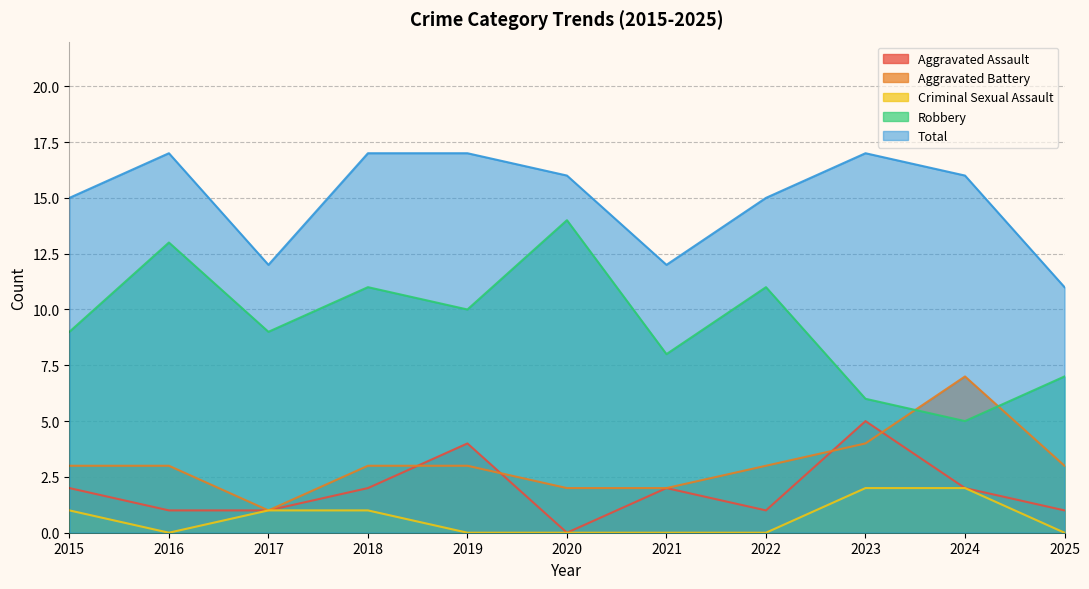

True or false: Aggravated Battery and Criminal Sexual Assault intersect in this chart.

False